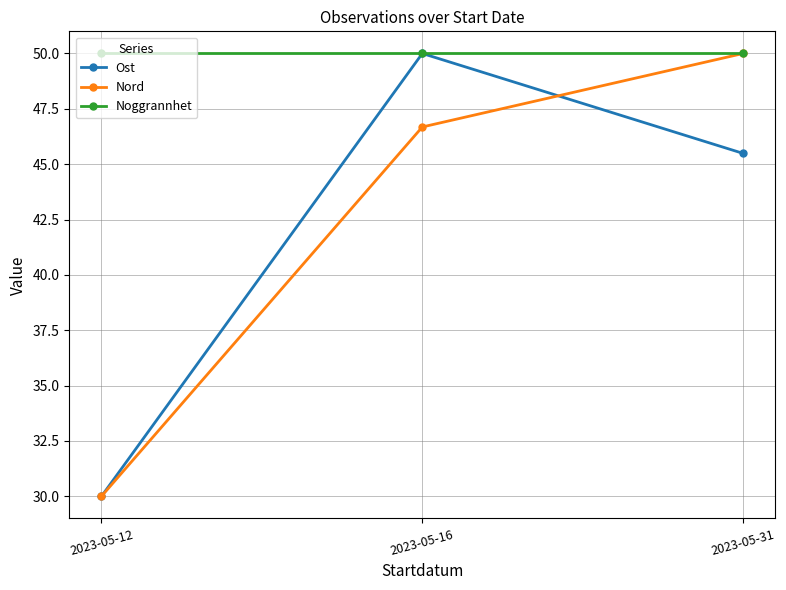

How many series are shown in this chart?

3